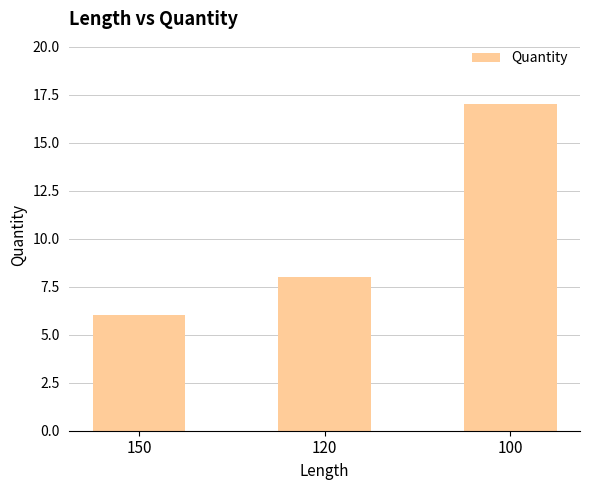

Which has a higher value, 150 or 100?

100